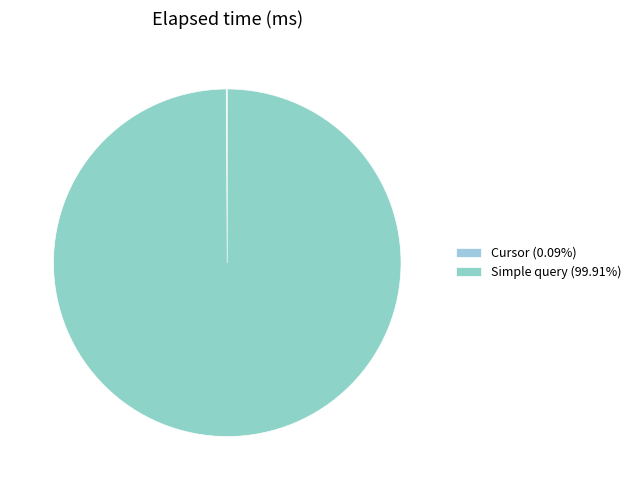

Rank the categories by value from lowest to highest.

Cursor, Simple query